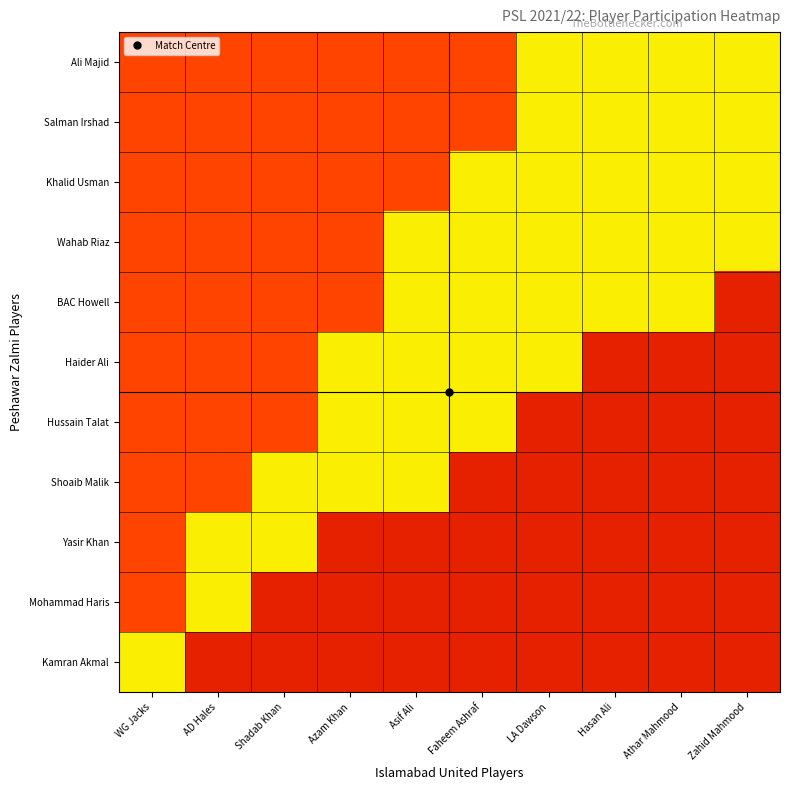

Between Shadab Khan and Azam Khan, which series saw the biggest shift?

Hussain Talat